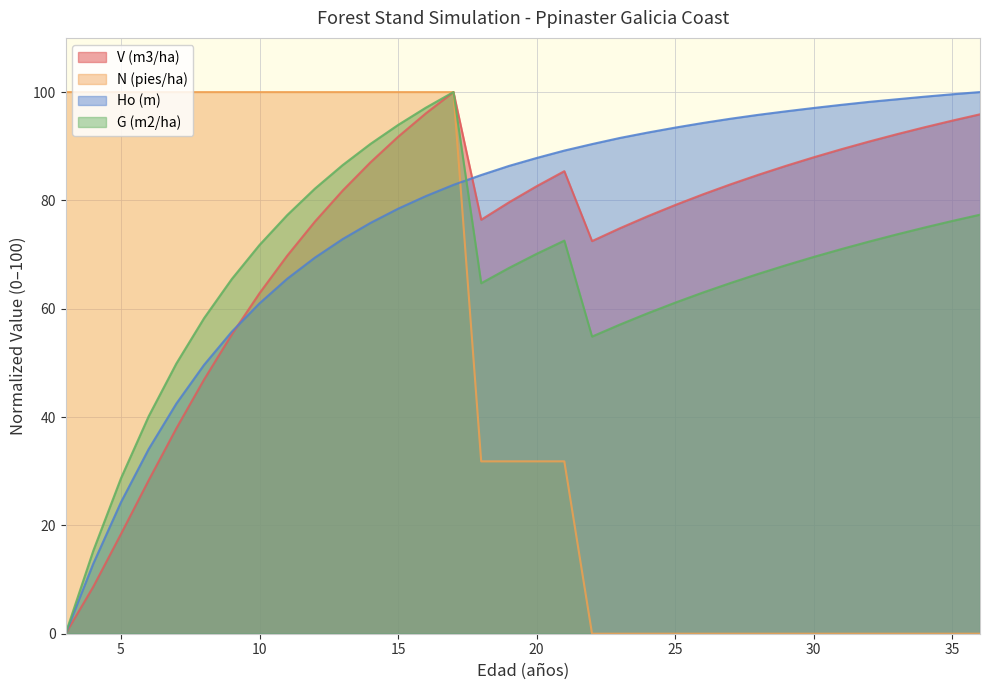

What is the value of the G (m2/ha) point at the 32nd from the left?

75.0